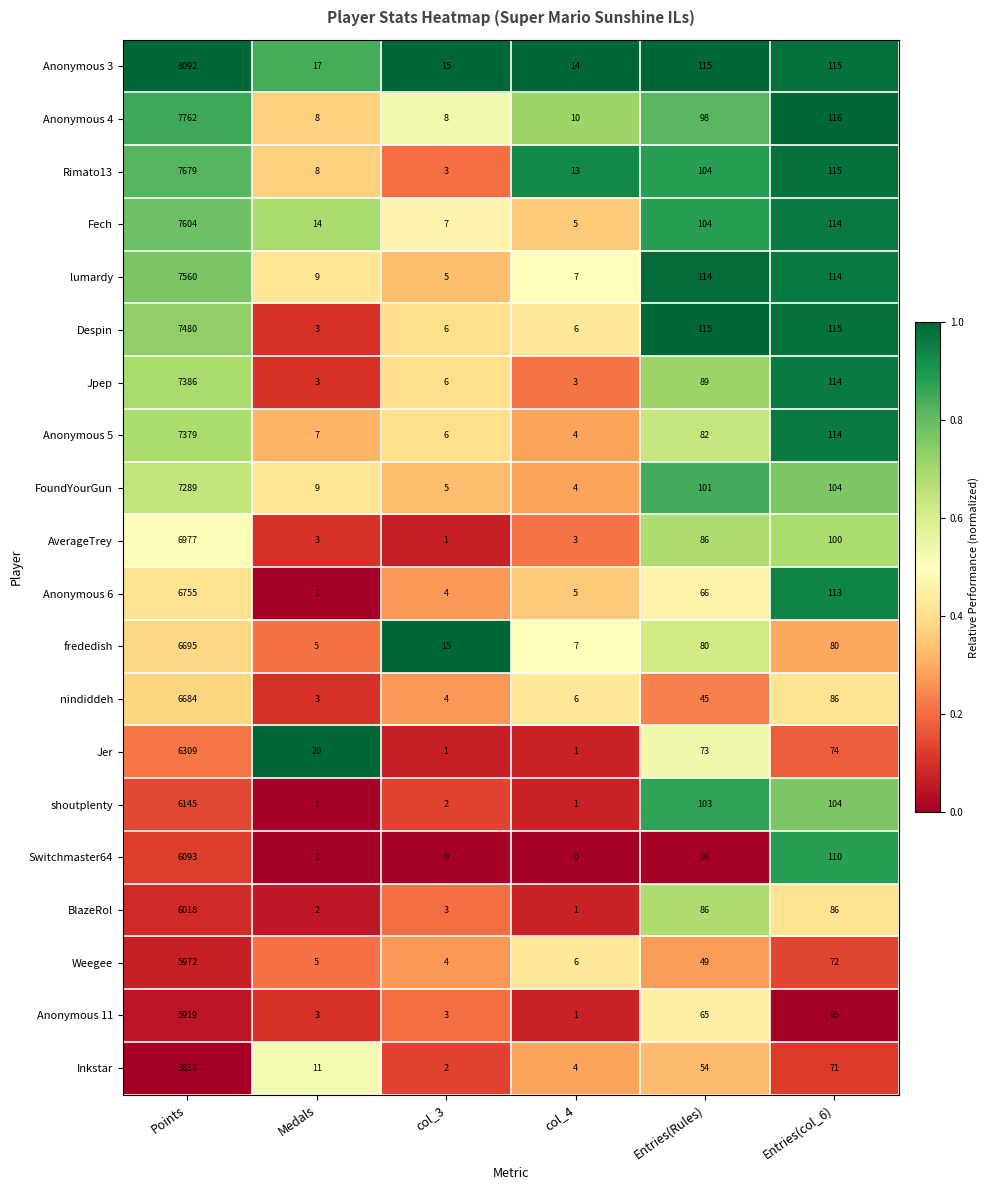

Which series changed the most between Entries(Rules) and Entries(col_6)?

Switchmaster64